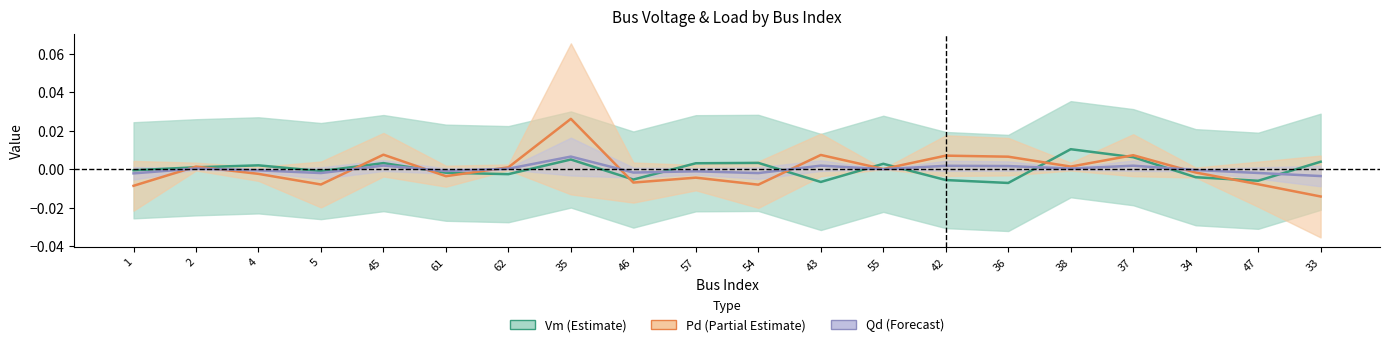

What is the label of the 8th point from the right?

55